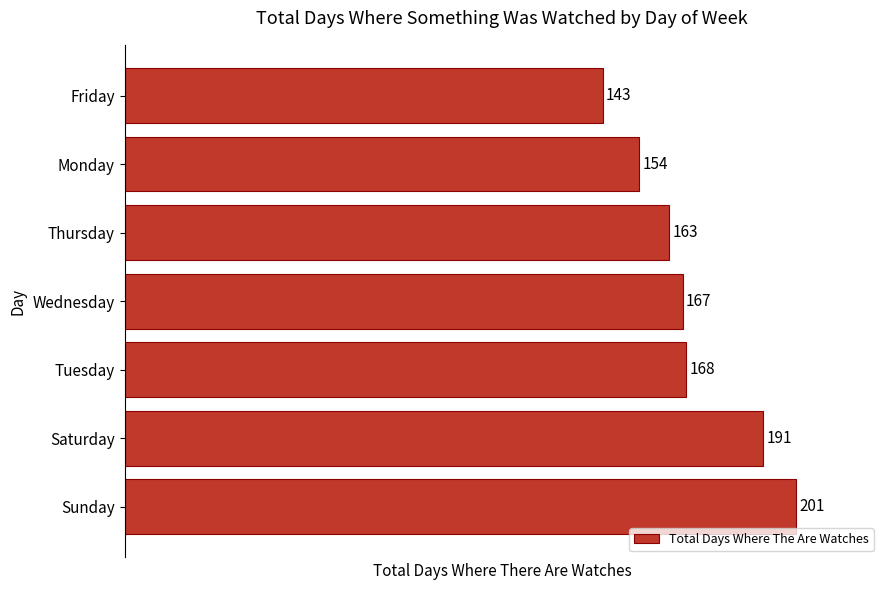

The chart shows a value of 279 at Saturday. True or false?

False